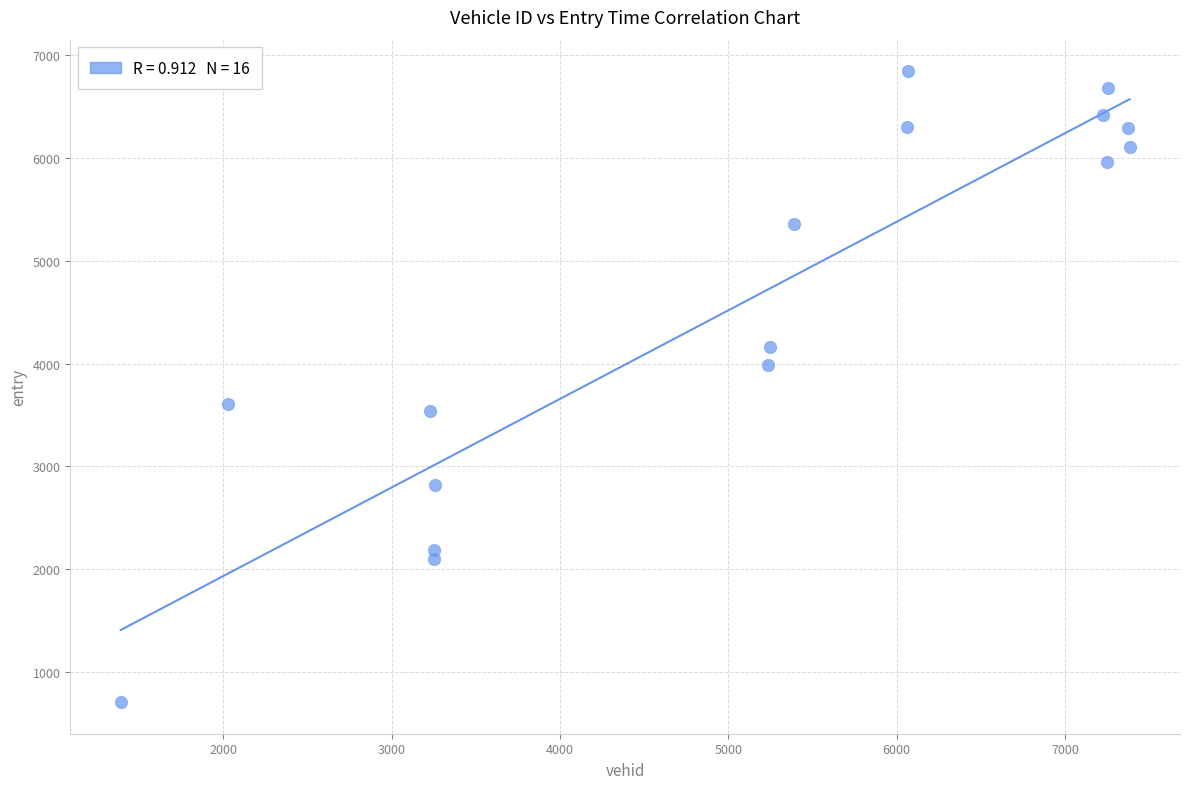

What is the range of X values (max minus min)?

5992.0